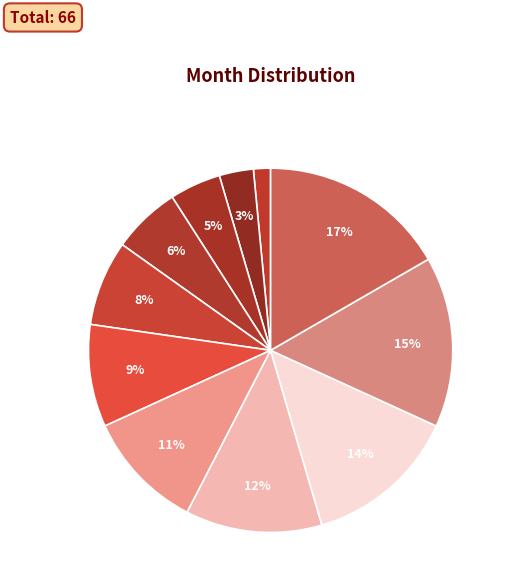

Rank the categories by value from highest to lowest.

december, november, october, september, august, july, june, may, april, march, february, january